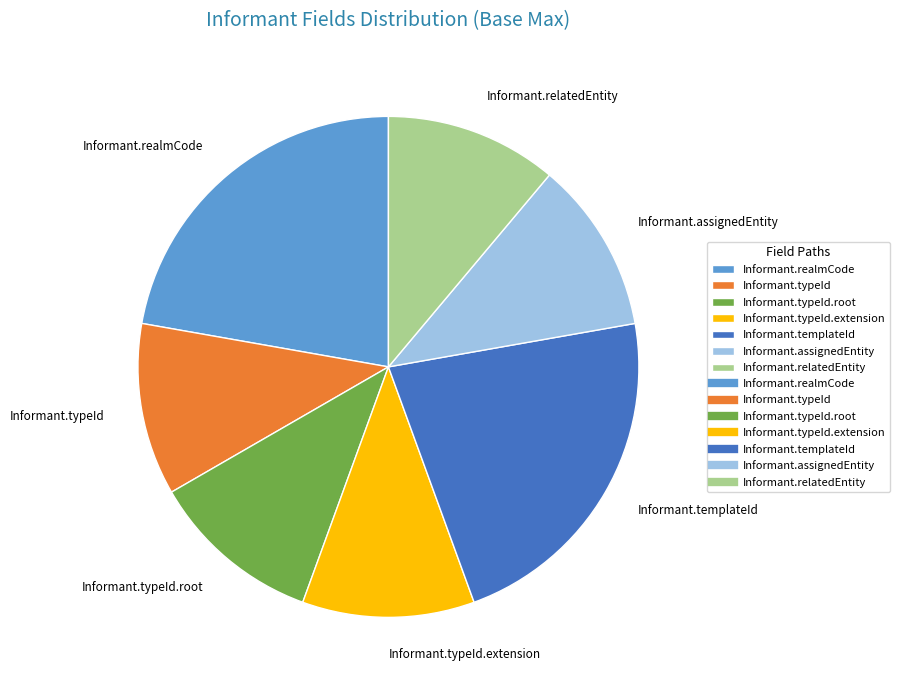

What is the ratio of the value at Informant.templateId to the value at Informant.realmCode?

1.0